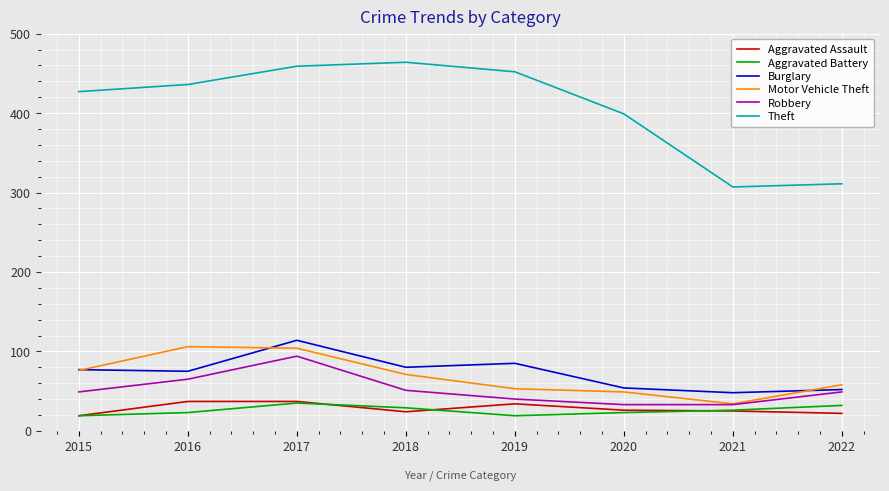

What is the lowest value of the Burglary series?

48